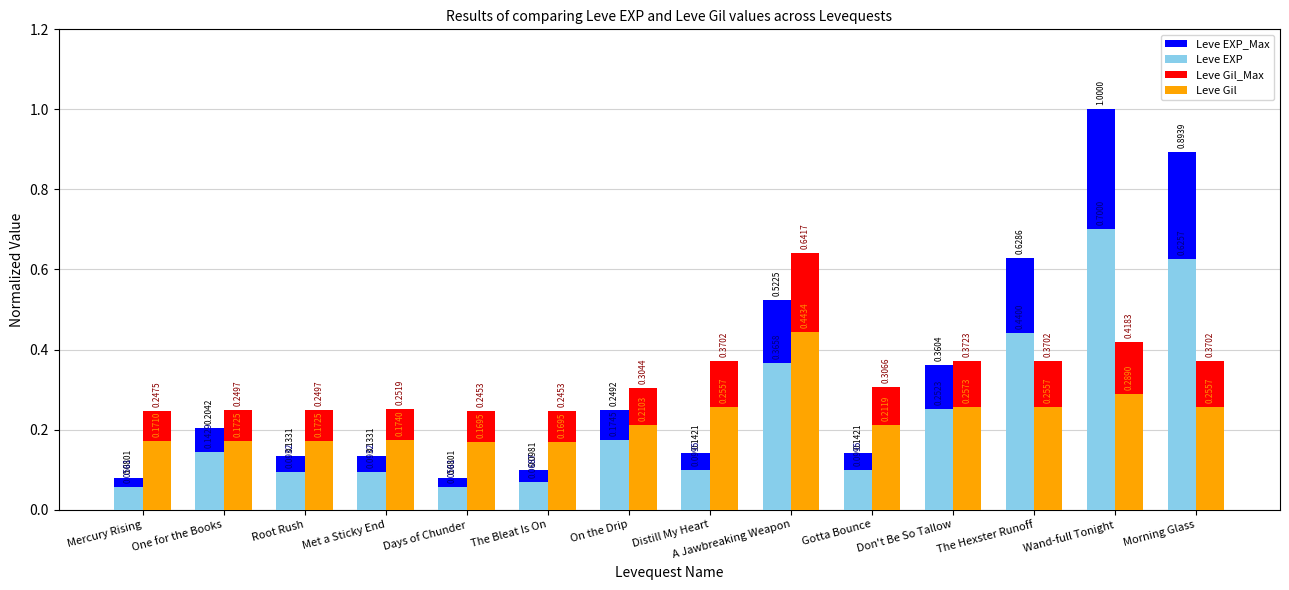

What is the total value across all series at Morning Glass?

2.1